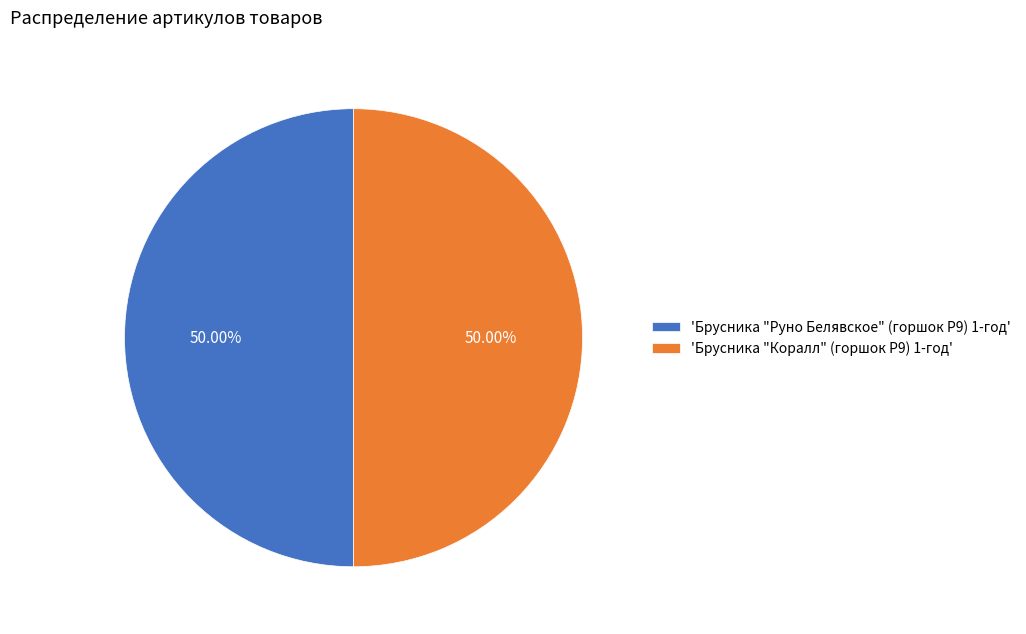

What is the ratio of the value at 'Брусника "Коралл" (горшок Р9) 1-год' to the value at 'Брусника "Руно Белявское" (горшок Р9) 1-год'?

1.0